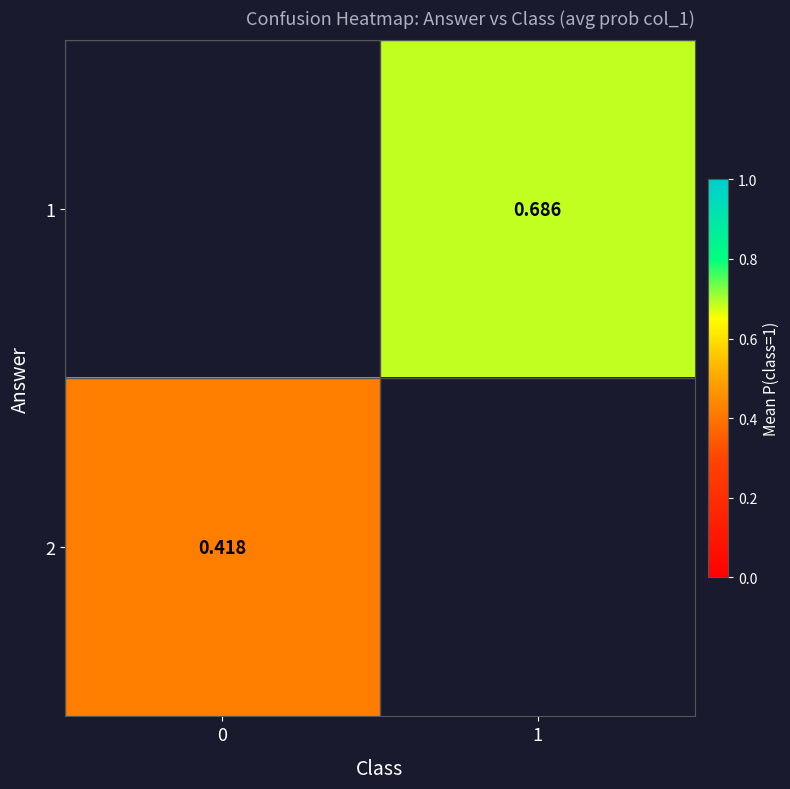

Between 0 and 1, which is larger?

1